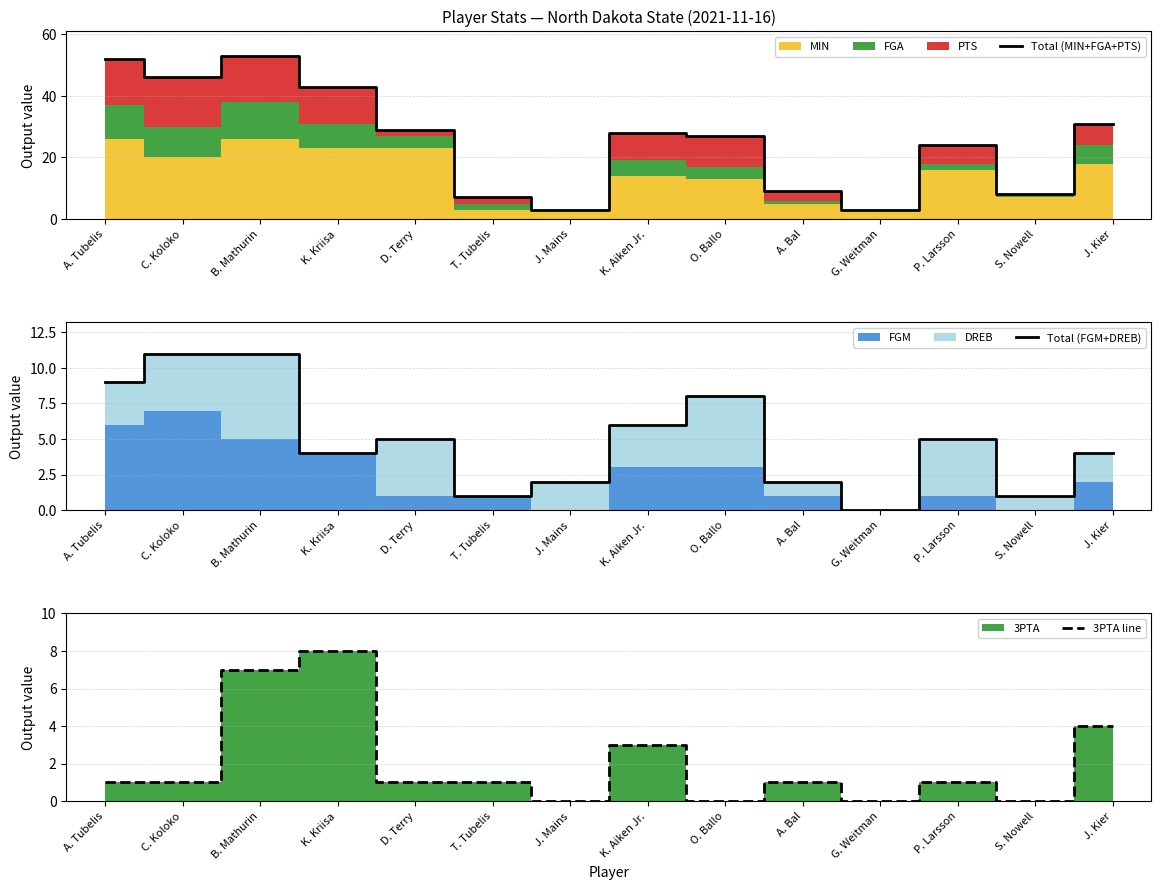

Reading left to right, extract all data points from this chart.

Total (MIN+FGA+PTS): A. Tubelis=52	C. Koloko=46	B. Mathurin=53	K. Kriisa=43	D. Terry=29	T. Tubelis=7	J. Mains=3	K. Aiken Jr.=28	O. Ballo=27	A. Bal=9	G. Weitman=3	P. Larsson=24	S. Nowell=8	J. Kier=31
Total (FGM+DREB): A. Tubelis=9	C. Koloko=11	B. Mathurin=11	K. Kriisa=4	D. Terry=5	T. Tubelis=1	J. Mains=2	K. Aiken Jr.=6	O. Ballo=8	A. Bal=2	G. Weitman=0	P. Larsson=5	S. Nowell=1	J. Kier=4
3PTA line: A. Tubelis=1	C. Koloko=1	B. Mathurin=7	K. Kriisa=8	D. Terry=1	T. Tubelis=1	J. Mains=0	K. Aiken Jr.=3	O. Ballo=0	A. Bal=1	G. Weitman=0	P. Larsson=1	S. Nowell=0	J. Kier=4